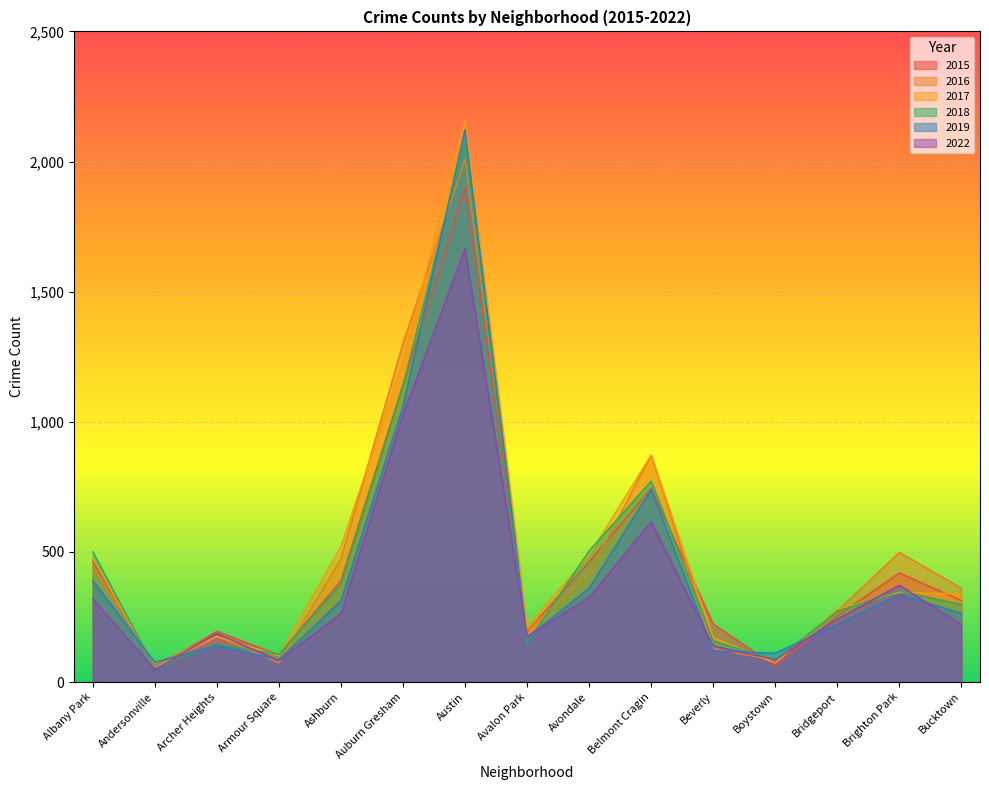

Reading right to left, transcribe all the data shown in this chart.

2015: Bucktown=313	Brighton Park=419	Bridgeport=254	Boystown=61	Beverly=223	Belmont Cragin=744	Avondale=462	Avalon Park=195	Austin=1897	Auburn Gresham=1143	Ashburn=390	Armour Square=104	Archer Heights=195	Andersonville=54	Albany Park=464
2017: Bucktown=338	Brighton Park=345	Bridgeport=280	Boystown=73	Beverly=170	Belmont Cragin=872	Avondale=488	Avalon Park=214	Austin=2159	Auburn Gresham=1231	Ashburn=521	Armour Square=101	Archer Heights=175	Andersonville=56	Albany Park=477
2018: Bucktown=298	Brighton Park=350	Bridgeport=272	Boystown=84	Beverly=158	Belmont Cragin=772	Avondale=504	Avalon Park=150	Austin=2081	Auburn Gresham=1139	Ashburn=378	Armour Square=106	Archer Heights=147	Andersonville=53	Albany Park=501
2019: Bucktown=264	Brighton Park=337	Bridgeport=221	Boystown=111	Beverly=120	Belmont Cragin=740	Avondale=361	Avalon Park=170	Austin=2123	Auburn Gresham=1060	Ashburn=313	Armour Square=86	Archer Heights=141	Andersonville=76	Albany Park=390
2022: Bucktown=221	Brighton Park=372	Bridgeport=242	Boystown=86	Beverly=139	Belmont Cragin=616	Avondale=325	Avalon Park=176	Austin=1665	Auburn Gresham=1027	Ashburn=263	Armour Square=83	Archer Heights=186	Andersonville=48	Albany Park=320
2016: Bucktown=361	Brighton Park=498	Bridgeport=273	Boystown=83	Beverly=129	Belmont Cragin=871	Avondale=418	Avalon Park=199	Austin=2008	Auburn Gresham=1302	Ashburn=474	Armour Square=74	Archer Heights=176	Andersonville=69	Albany Park=447